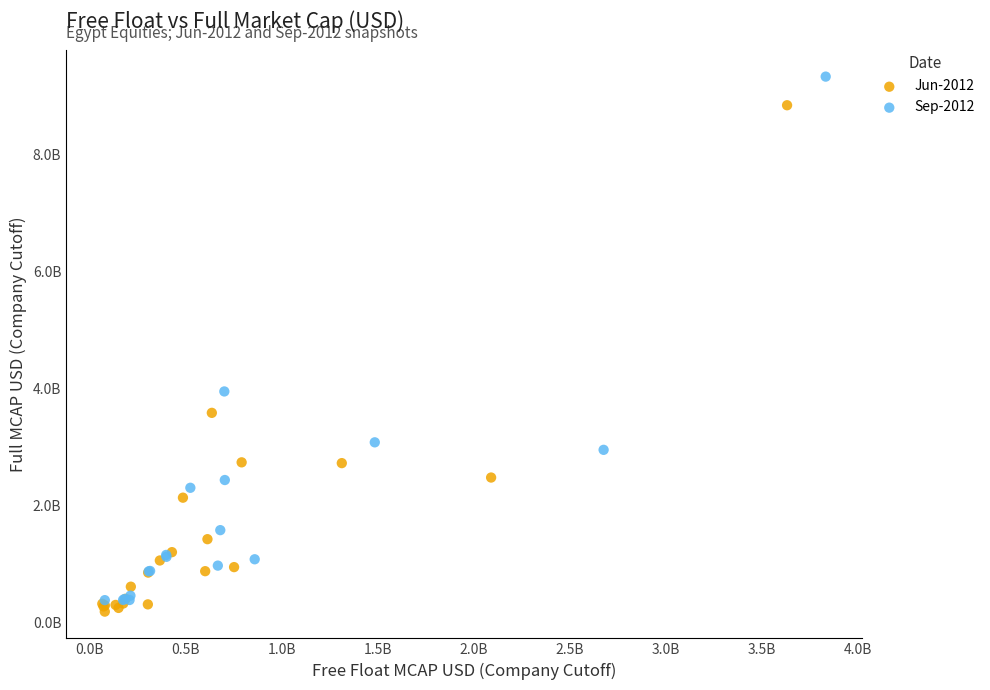

What are all the series names shown in the legend?

Jun-2012, Sep-2012